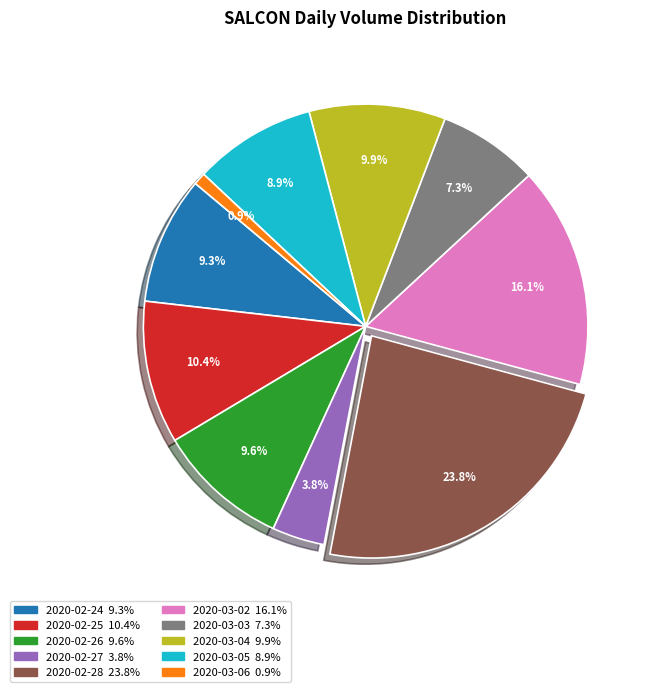

To the nearest percent, what portion does 2020-02-25 represent?

10%